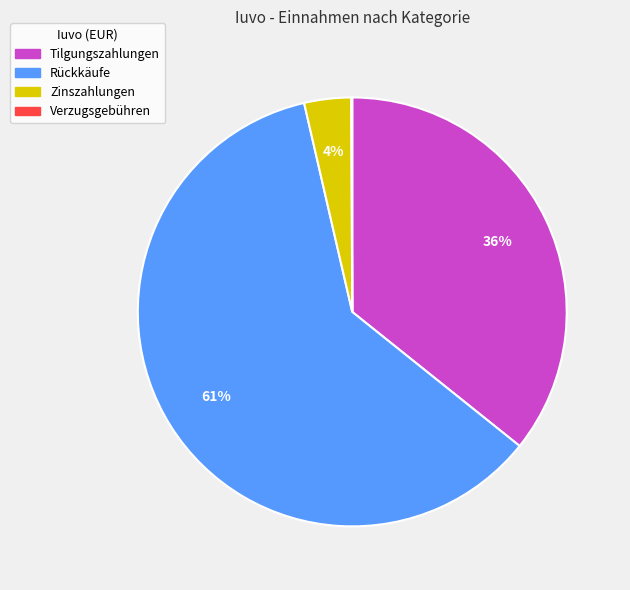

To the nearest percent, what is the average slice percentage?

25%